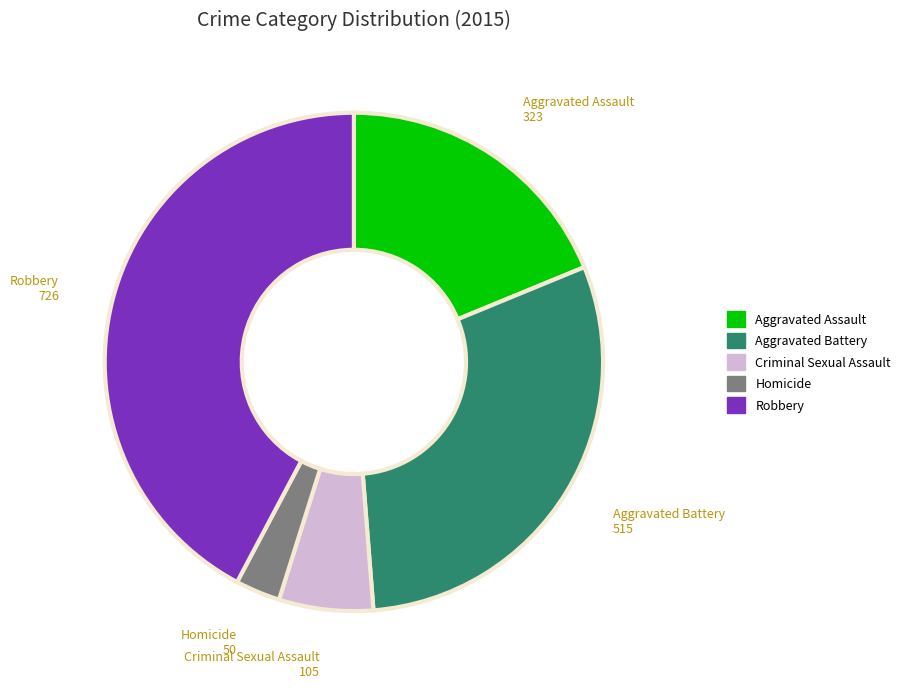

How many segments does this pie chart have?

5